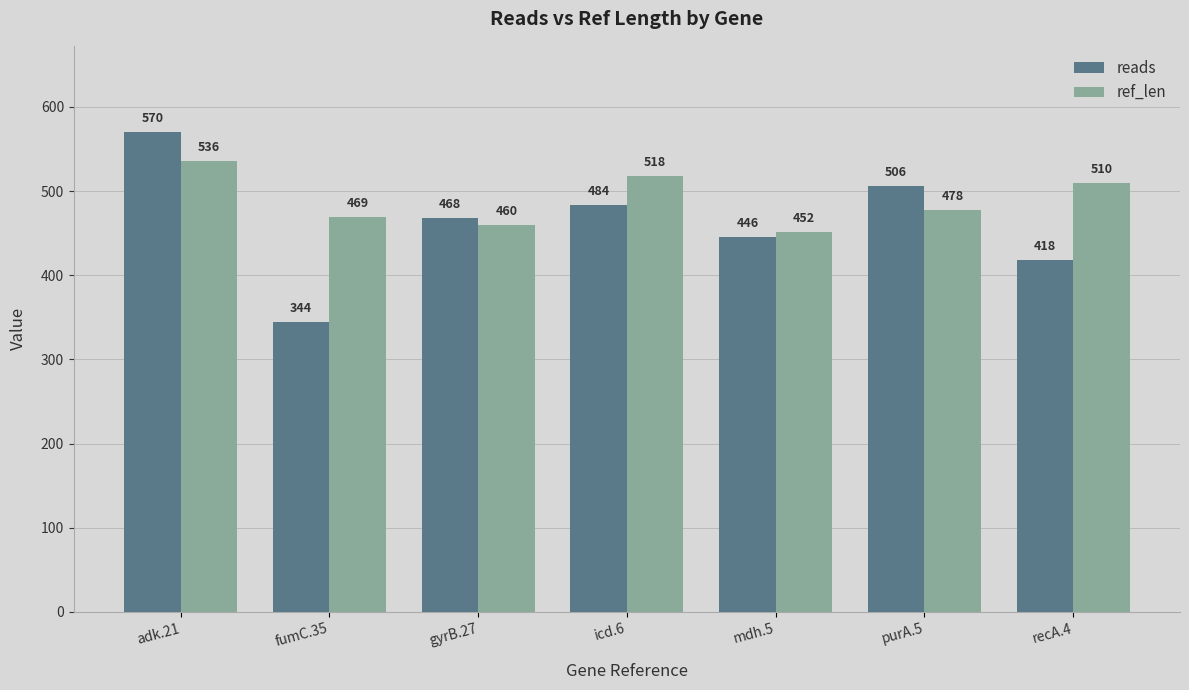

What is the difference between the highest and lowest values at recA.4?

92